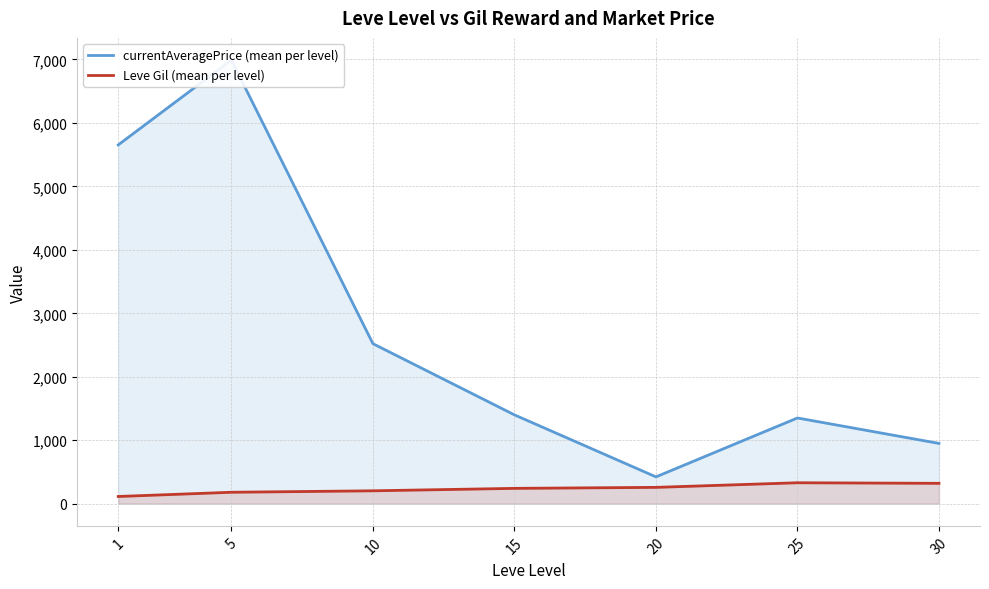

What value does the Leve Gil (mean per level) series have at 20?

257.0